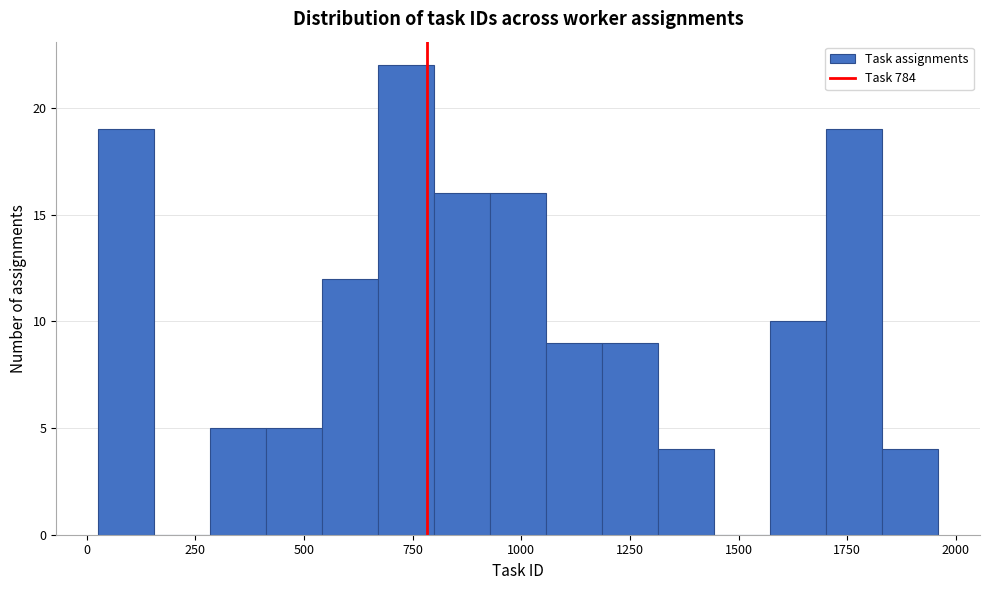

Read against the x-axis, roughly where is the centre of the tallest bar?

750